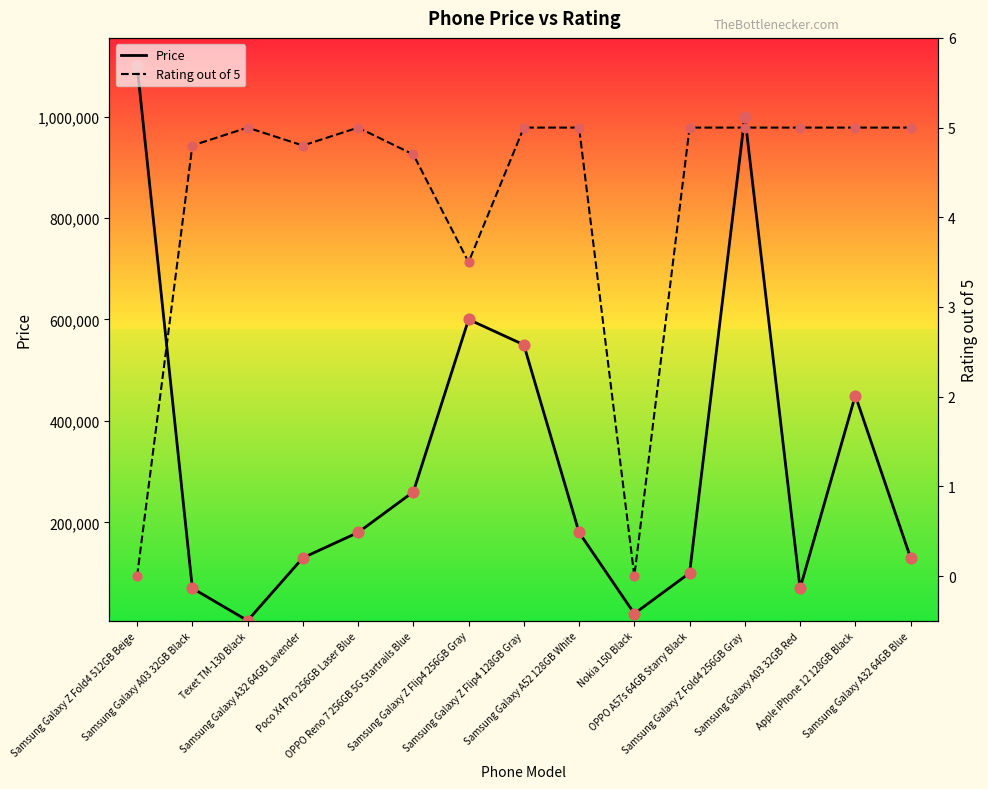

Is the value of Rating out of 5 at Samsung Galaxy Z Fold4 512GB Beige greater than the value of Price at Samsung Galaxy Z Fold4 512GB Beige?

No